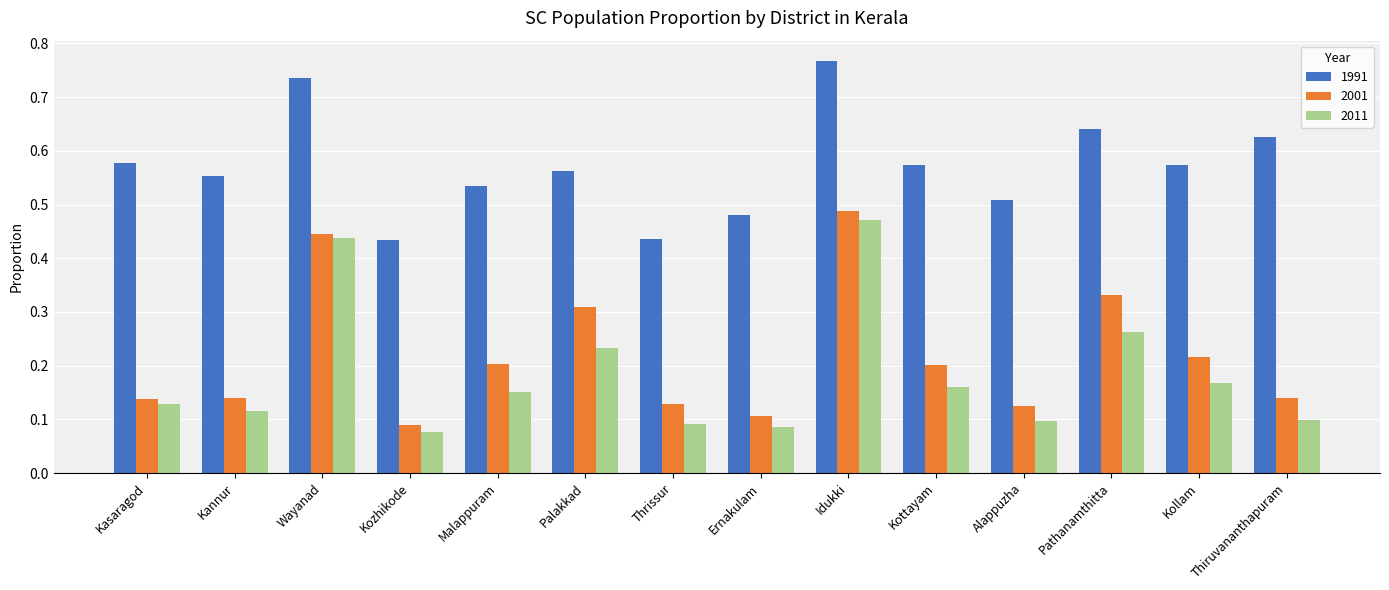

Which series has the largest total across all categories?

1991